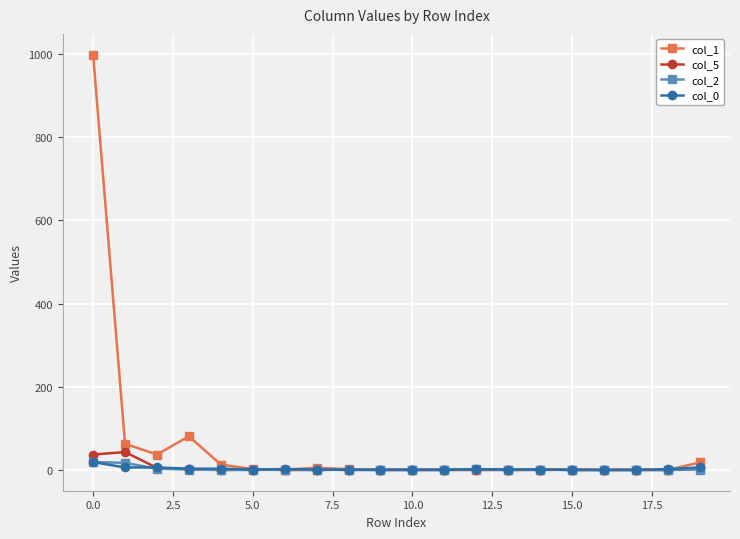

Which series has the largest range (max minus min)?

col_1